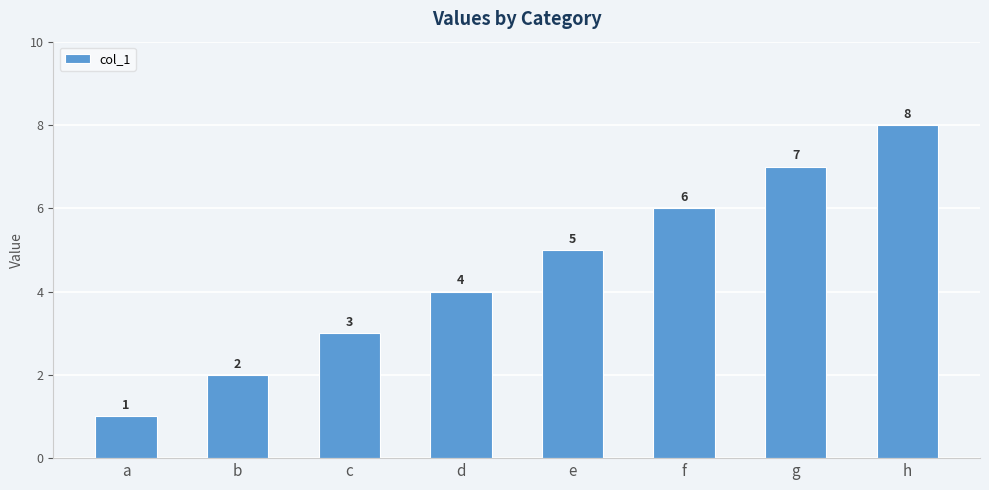

Are the bars horizontal?

No